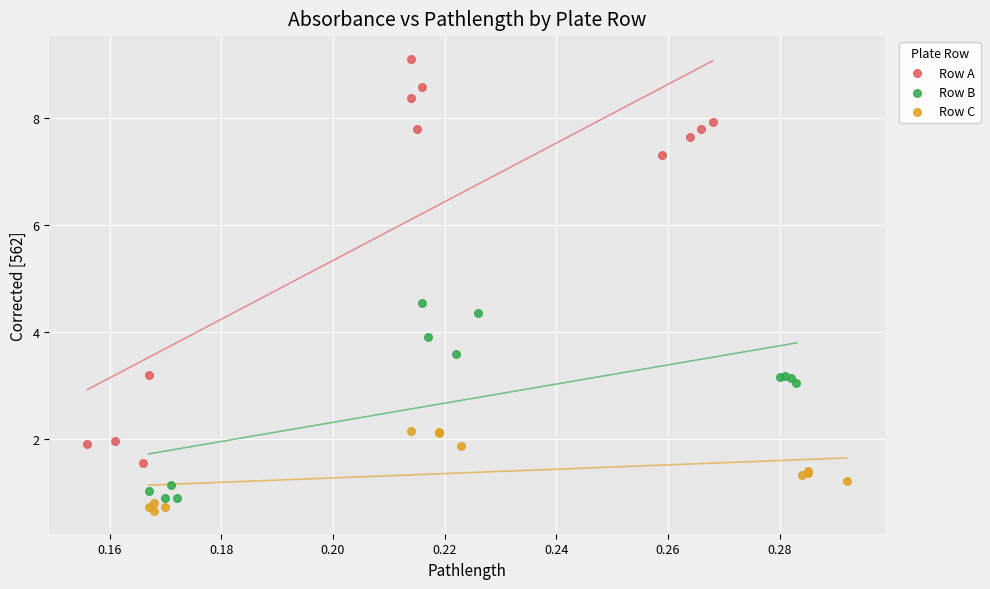

Which series reaches the maximum Y coordinate?

Row A